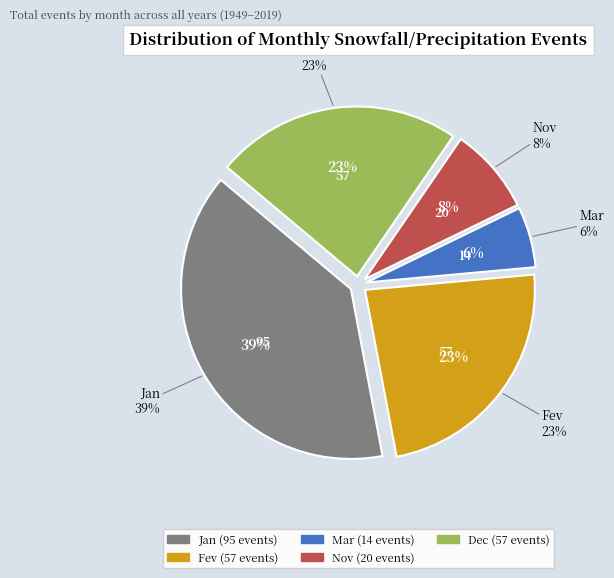

What is the change in value from Fev to Mar?

-43